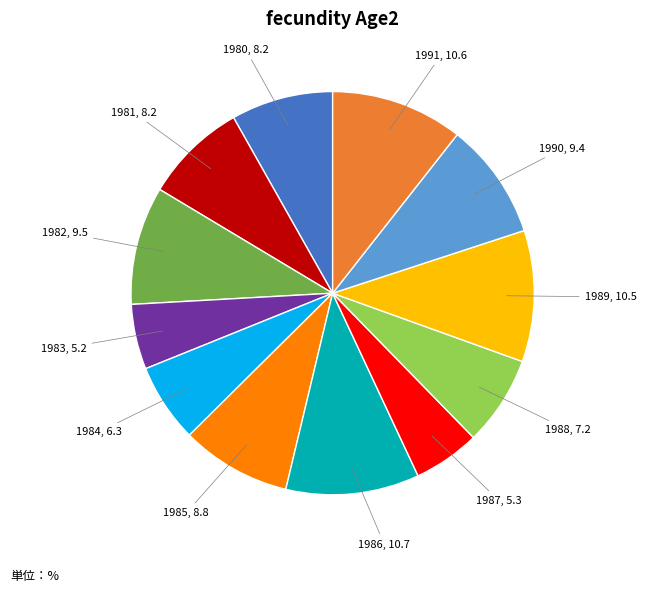

Is there any slice that represents more than half of the pie?

No